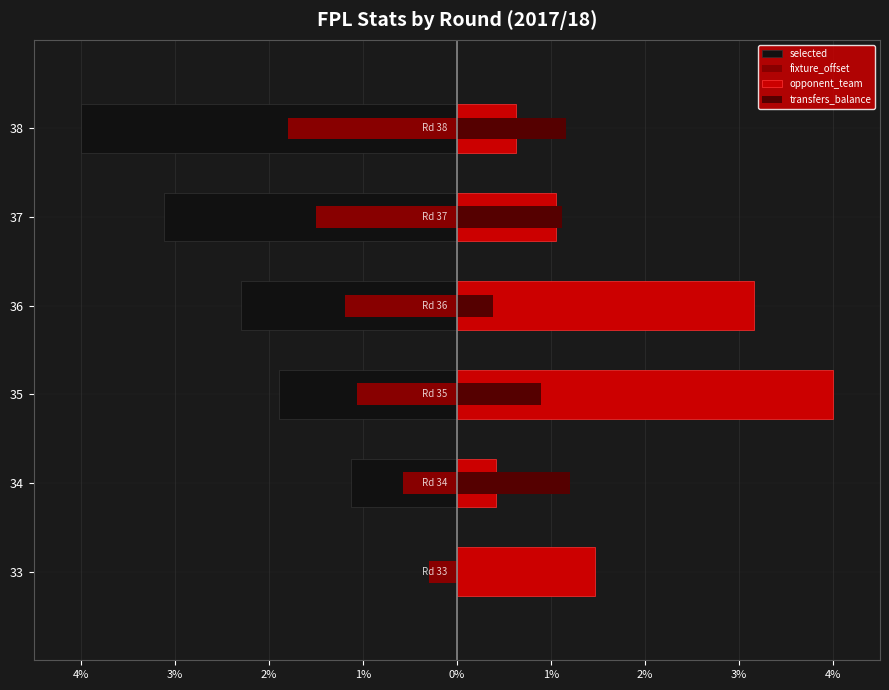

What is the maximum value shown in the chart?

4.0